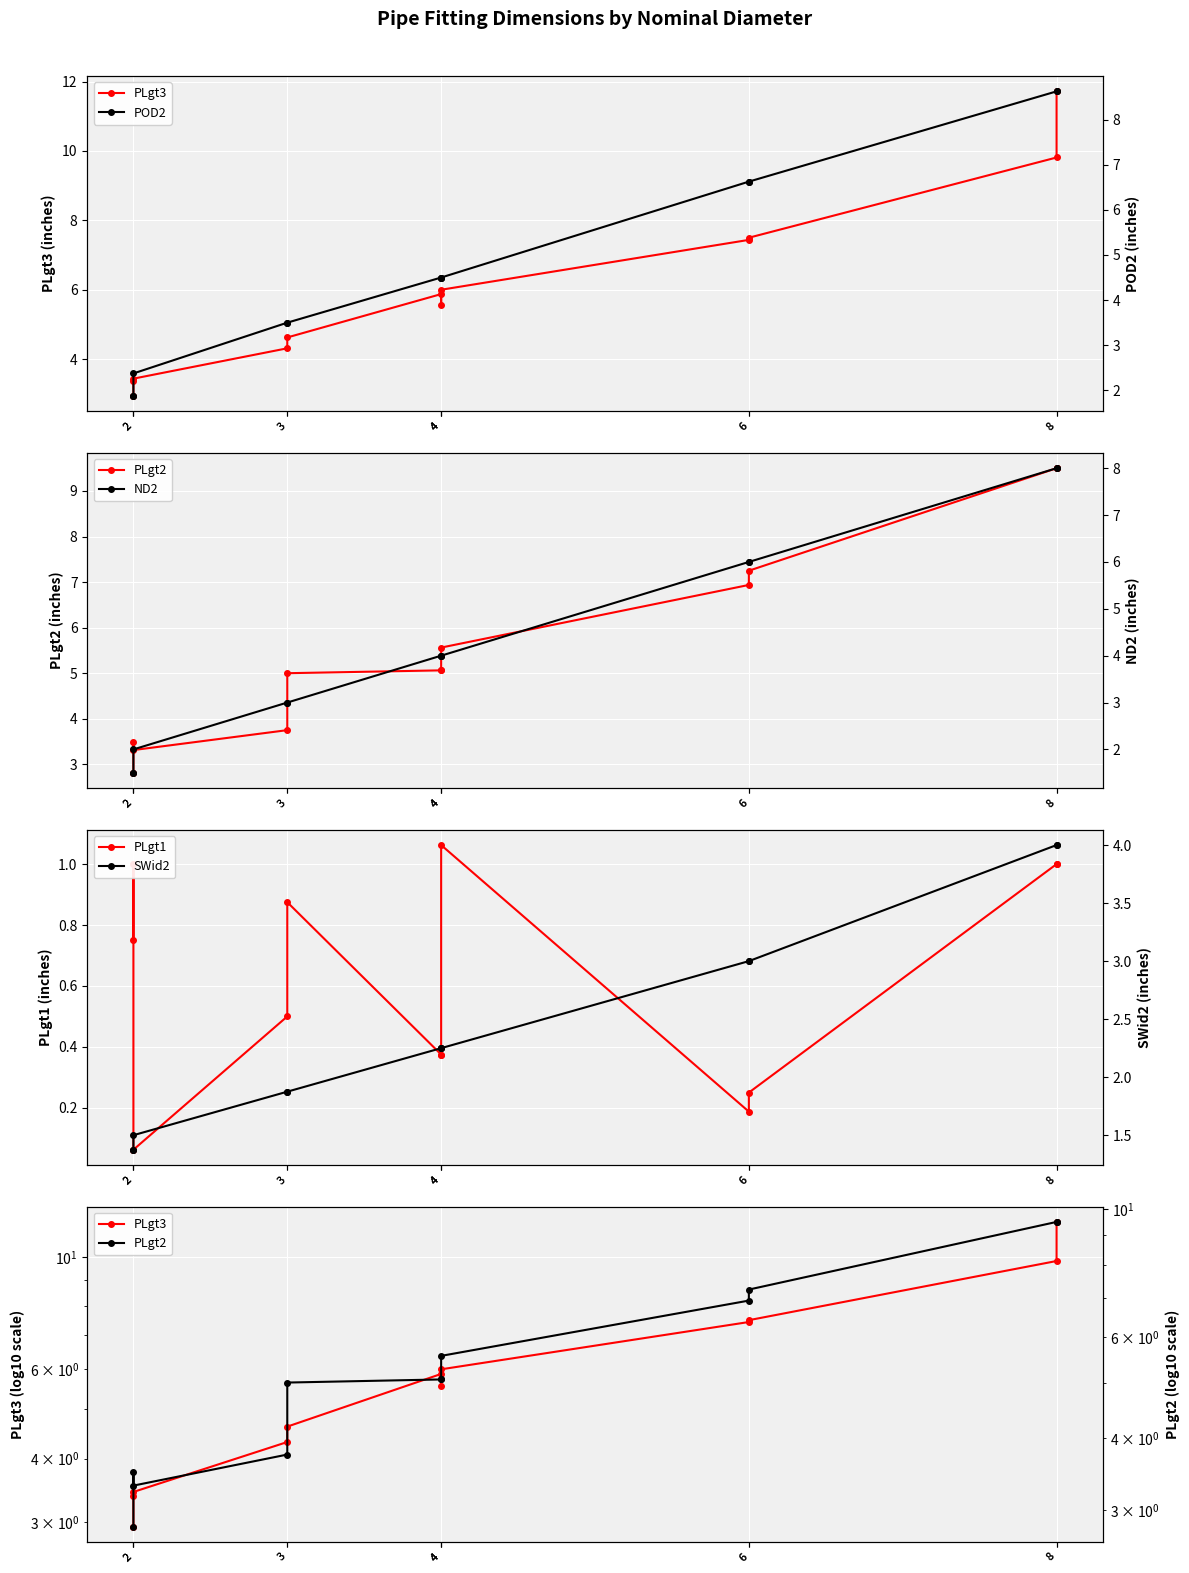

Reading right to left, transcribe all the data shown in this chart.

PLgt3: 11.7	9.8	7.5	7.4	6.0	5.6	5.9	4.6	4.3	3.4	3.4	2.9
PLgt2: 9.5	9.5	7.2	6.9	5.6	5.1	5.1	5.0	3.8	3.3	3.5	2.8
PLgt1: 1.0	1.0	0.2	0.2	1.1	0.4	0.4	0.9	0.5	0.1	1.0	0.8
POD2: 8.6	8.6	6.6	6.6	4.5	4.5	4.5	3.5	3.5	2.4	1.9	1.9
ND2: 8.0	8.0	6.0	6.0	4.0	4.0	4.0	3.0	3.0	2.0	1.5	1.5
SWid2: 4.0	4.0	3.0	3.0	2.2	2.2	2.2	1.9	1.9	1.5	1.4	1.4